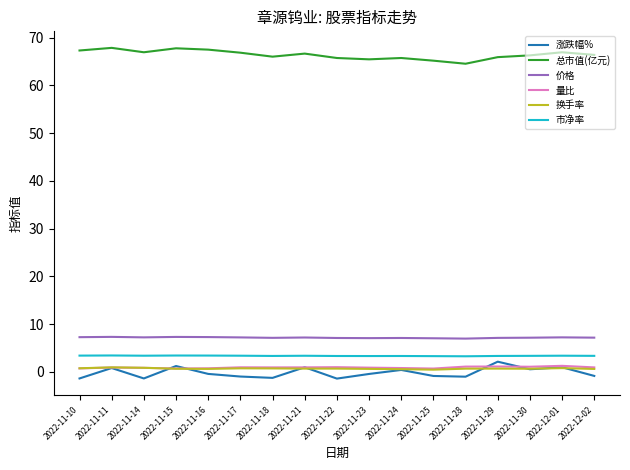

How many series are shown in this chart?

6